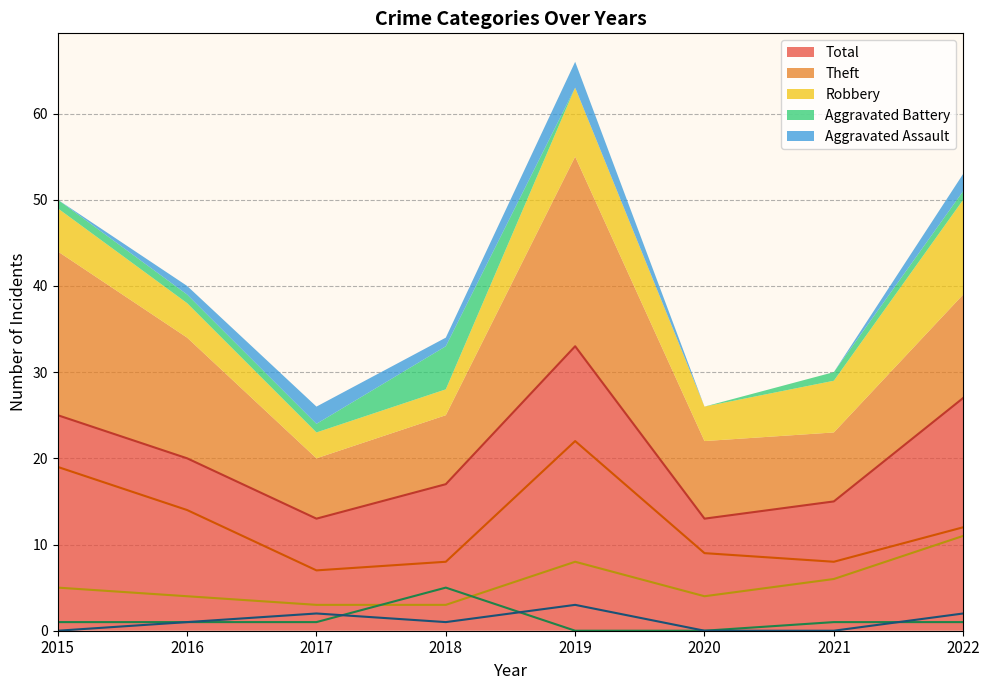

How many series are shown in this chart?

5